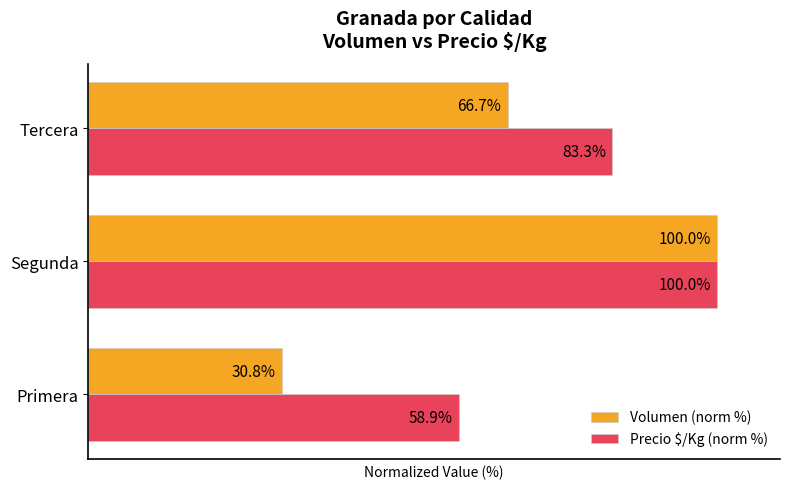

List the series in order of their overall mean, highest first.

Precio $/Kg (norm %), Volumen (norm %)